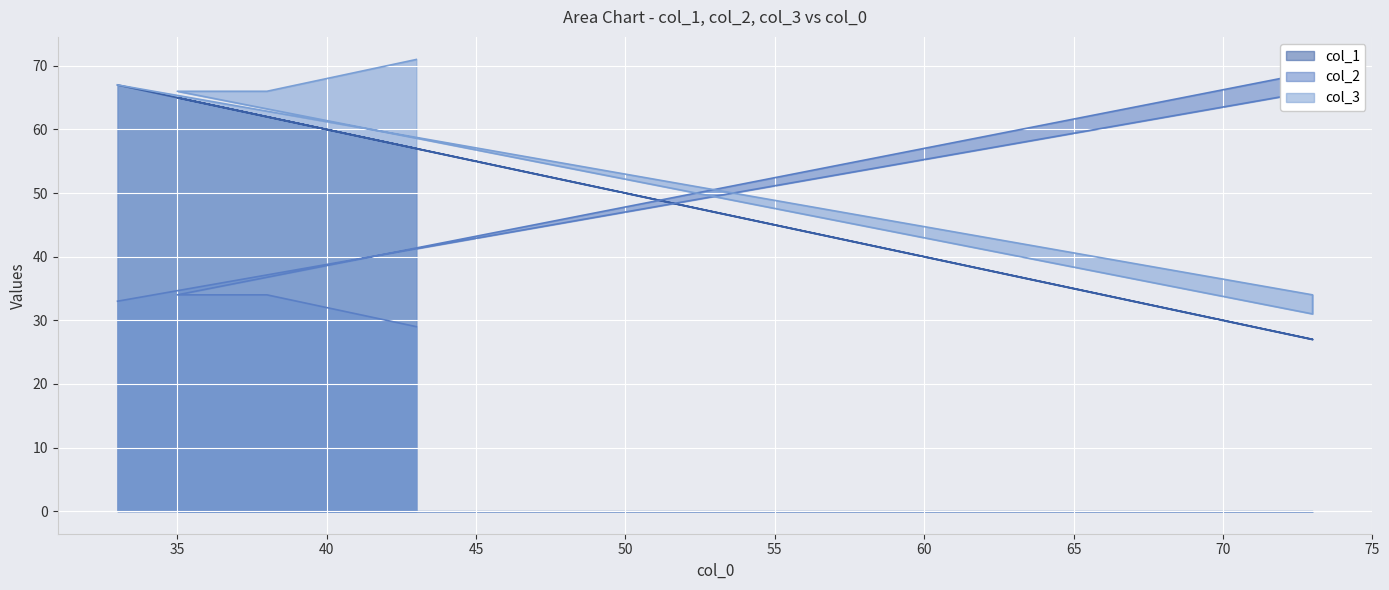

True or false: col_2 has more than 2 points higher than both neighbors.

False